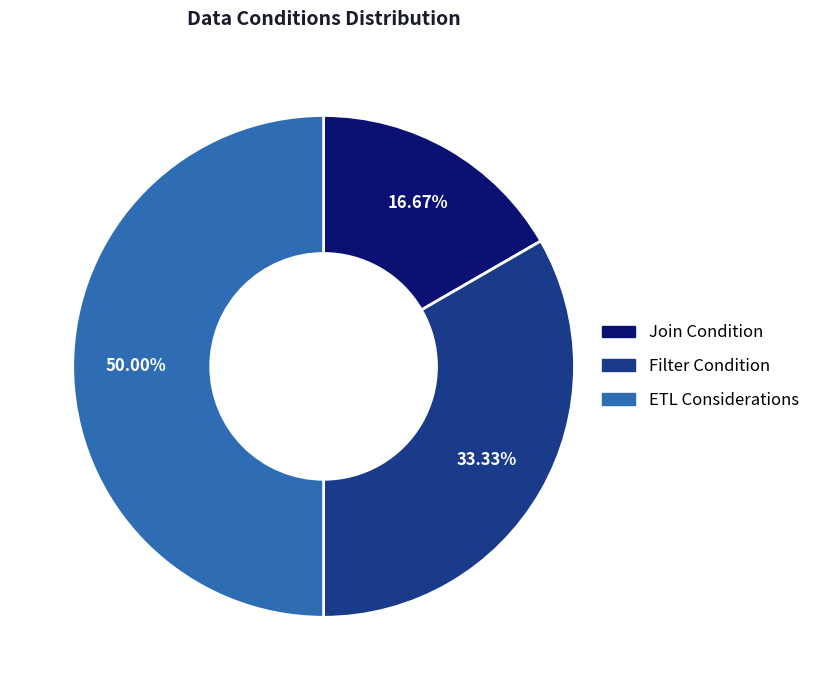

Is it true that ETL Considerations is 50% of the pie?

True